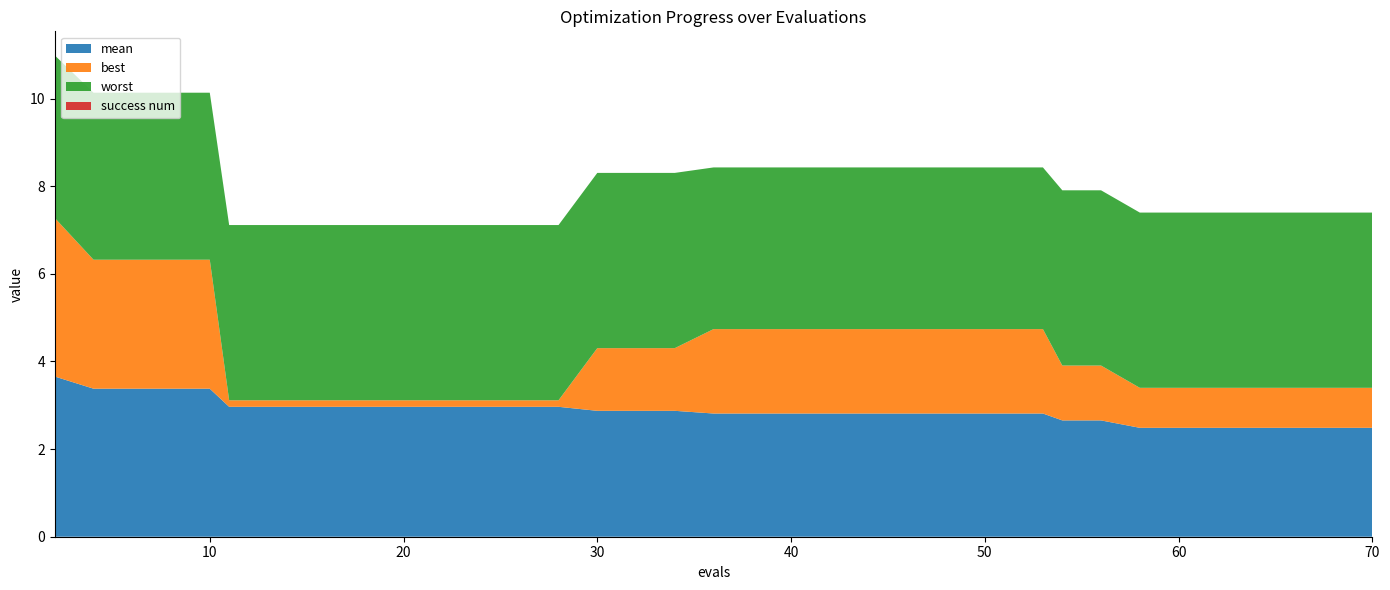

Reading right to left, transcribe all the data shown in this chart.

mean: 70=2.5	69=2.5	67=2.5	65=2.5	64=2.5	62=2.5	61=2.5	60=2.5	58=2.5	56=2.7	54=2.7	53=2.8	51=2.8	50=2.8	48=2.8	46=2.8	44=2.8	42=2.8	40=2.8	39=2.8	38=2.8	36=2.8	34=2.9	32=2.9	30=2.9	28=3.0	26=3.0	24=3.0	22=3.0	20=3.0	18=3.0	16=3.0	15=3.0	13=3.0	11=3.0	10=3.4	8=3.4	6=3.4	4=3.4	2=3.7
best: 70=0.9	69=0.9	67=0.9	65=0.9	64=0.9	62=0.9	61=0.9	60=0.9	58=0.9	56=1.3	54=1.3	53=1.9	51=1.9	50=1.9	48=1.9	46=1.9	44=1.9	42=1.9	40=1.9	39=1.9	38=1.9	36=1.9	34=1.4	32=1.4	30=1.4	28=0.1	26=0.1	24=0.1	22=0.1	20=0.1	18=0.1	16=0.1	15=0.1	13=0.1	11=0.1	10=2.9	8=2.9	6=2.9	4=2.9	2=3.6
worst: 70=4.0	69=4.0	67=4.0	65=4.0	64=4.0	62=4.0	61=4.0	60=4.0	58=4.0	56=4.0	54=4.0	53=3.7	51=3.7	50=3.7	48=3.7	46=3.7	44=3.7	42=3.7	40=3.7	39=3.7	38=3.7	36=3.7	34=4.0	32=4.0	30=4.0	28=4.0	26=4.0	24=4.0	22=4.0	20=4.0	18=4.0	16=4.0	15=4.0	13=4.0	11=4.0	10=3.8	8=3.8	6=3.8	4=3.8	2=3.7
success num: 70=0.0	69=0.0	67=0.0	65=0.0	64=0.0	62=0.0	61=0.0	60=0.0	58=0.0	56=0.0	54=0.0	53=0.0	51=0.0	50=0.0	48=0.0	46=0.0	44=0.0	42=0.0	40=0.0	39=0.0	38=0.0	36=0.0	34=0.0	32=0.0	30=0.0	28=0.0	26=0.0	24=0.0	22=0.0	20=0.0	18=0.0	16=0.0	15=0.0	13=0.0	11=0.0	10=0.0	8=0.0	6=0.0	4=0.0	2=0.0